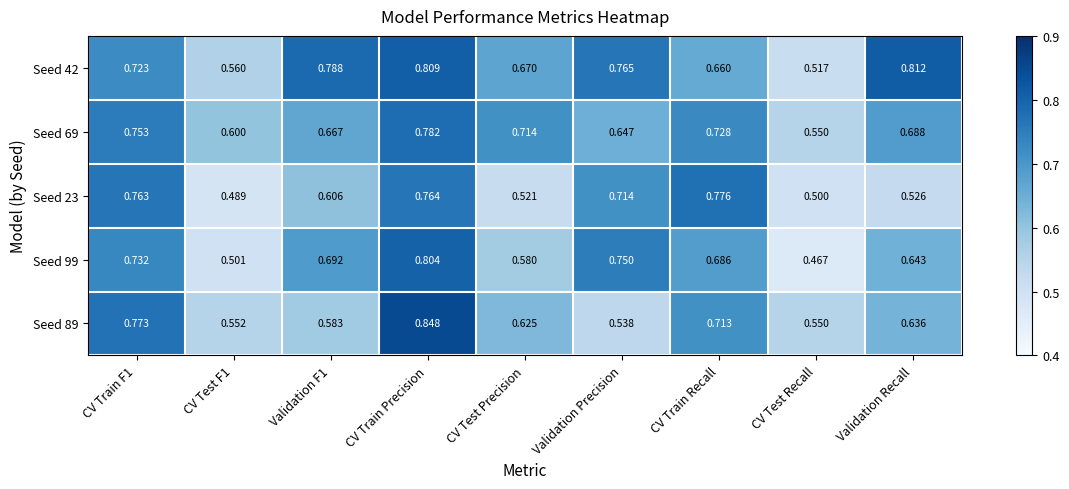

Which label corresponds to the smallest value in the chart?

CV Test Recall